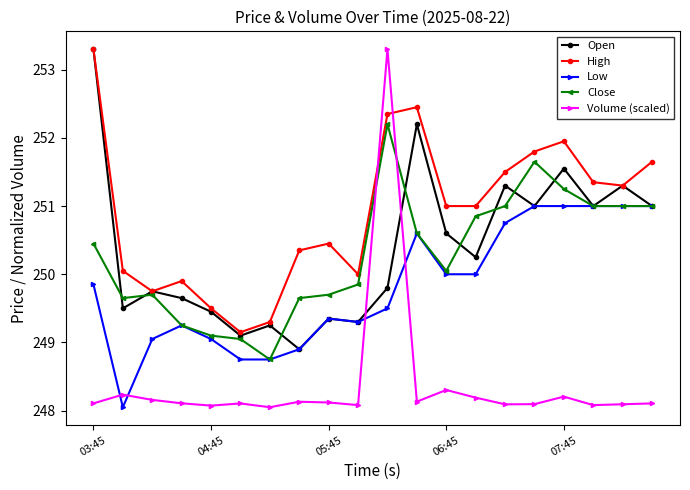

True or false: Volume (scaled) has more than 2 interior local peaks.

True